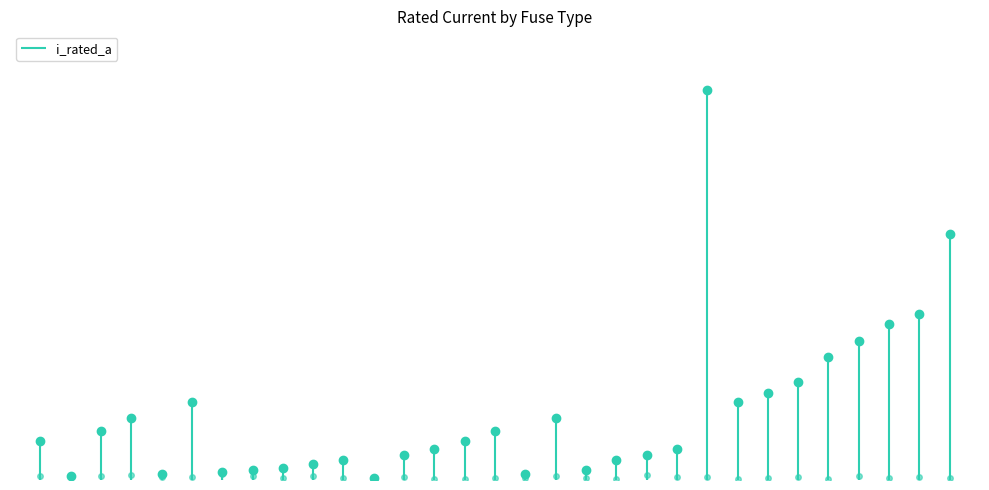

Which label corresponds to the largest value in the chart?

NH-2-1000